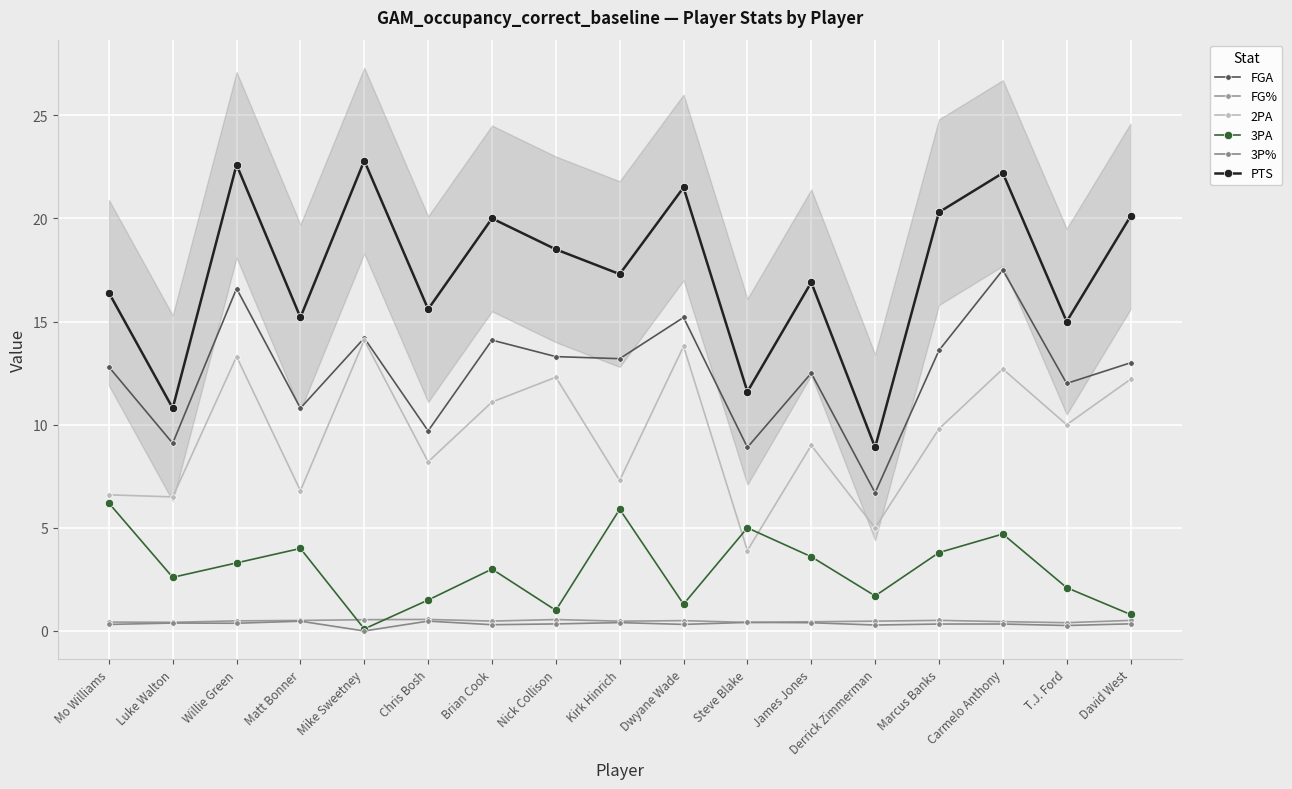

What is the maximum value shown in the chart?

22.8